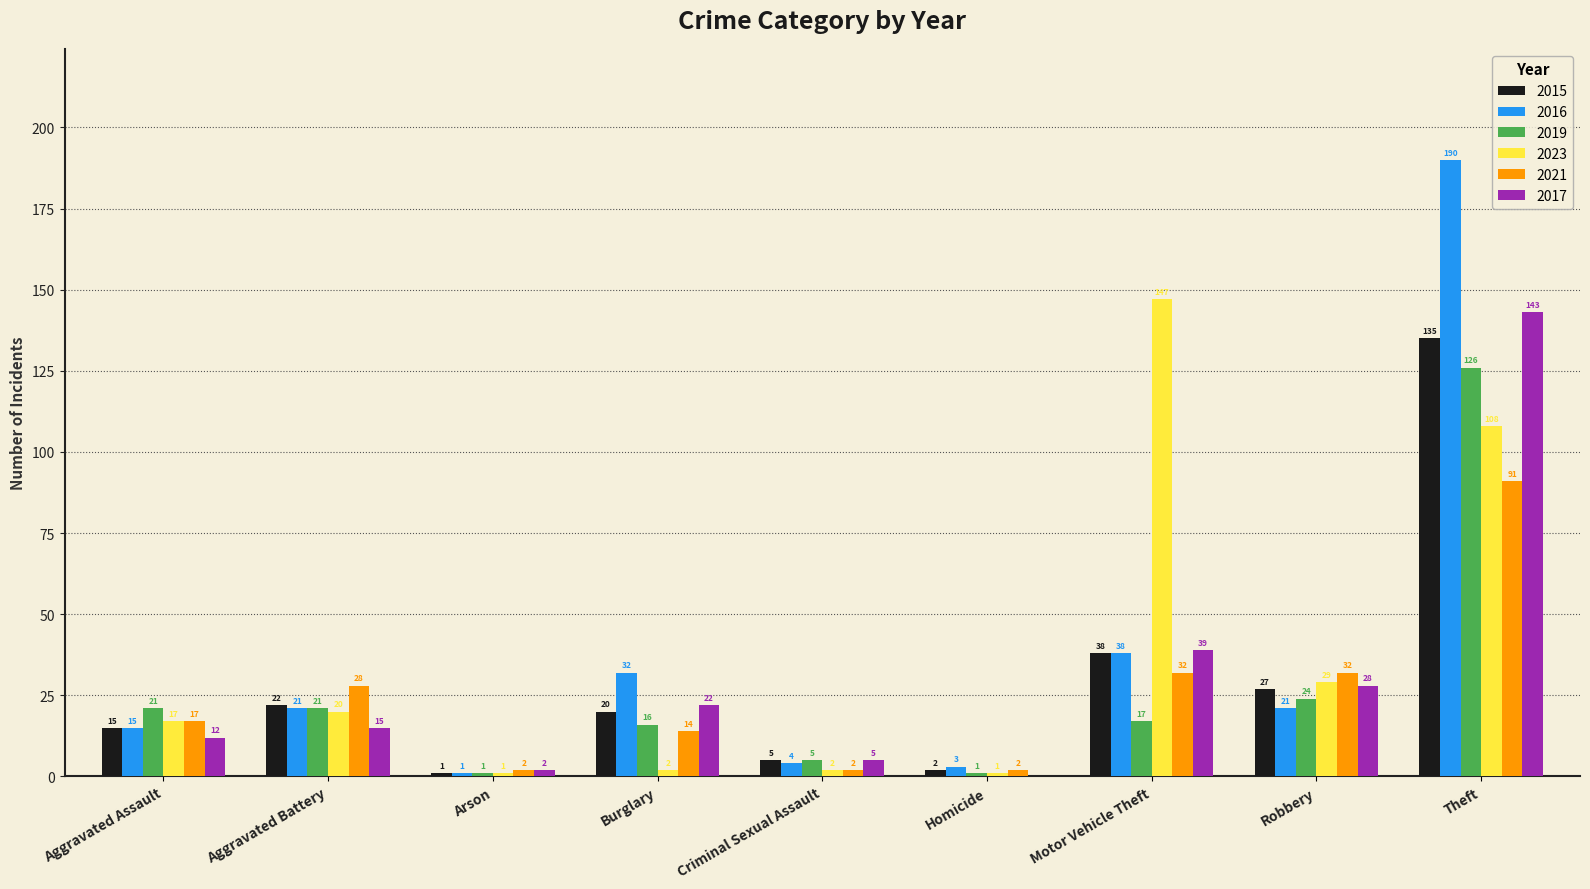

Reading right to left, what are all the values shown in this chart?

2015: Theft=135	Robbery=27	Motor Vehicle Theft=38	Homicide=2	Criminal Sexual Assault=5	Burglary=20	Arson=1	Aggravated Battery=22	Aggravated Assault=15
2016: Theft=190	Robbery=21	Motor Vehicle Theft=38	Homicide=3	Criminal Sexual Assault=4	Burglary=32	Arson=1	Aggravated Battery=21	Aggravated Assault=15
2019: Theft=126	Robbery=24	Motor Vehicle Theft=17	Homicide=1	Criminal Sexual Assault=5	Burglary=16	Arson=1	Aggravated Battery=21	Aggravated Assault=21
2023: Theft=108	Robbery=29	Motor Vehicle Theft=147	Homicide=1	Criminal Sexual Assault=2	Burglary=2	Arson=1	Aggravated Battery=20	Aggravated Assault=17
2021: Theft=91	Robbery=32	Motor Vehicle Theft=32	Homicide=2	Criminal Sexual Assault=2	Burglary=14	Arson=2	Aggravated Battery=28	Aggravated Assault=17
2017: Theft=143	Robbery=28	Motor Vehicle Theft=39	Homicide=0	Criminal Sexual Assault=5	Burglary=22	Arson=2	Aggravated Battery=15	Aggravated Assault=12